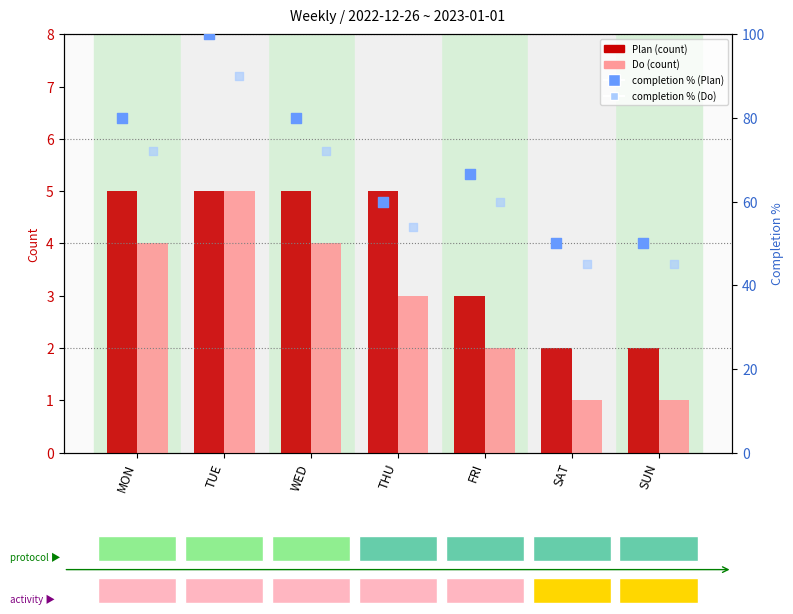

At how many categories does at least one series exceed 95?

1